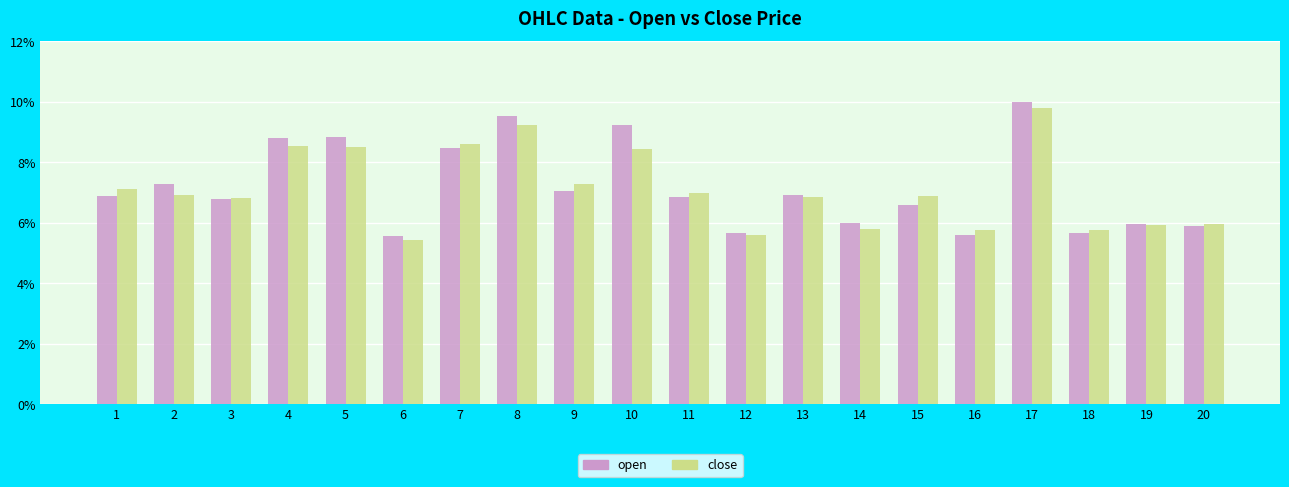

Are the bars grouped side by side (vs. stacked)?

Yes